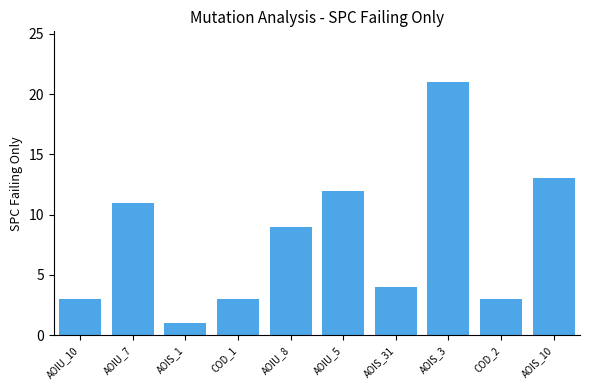

Which label corresponds to the largest value in the chart?

AOIS_3